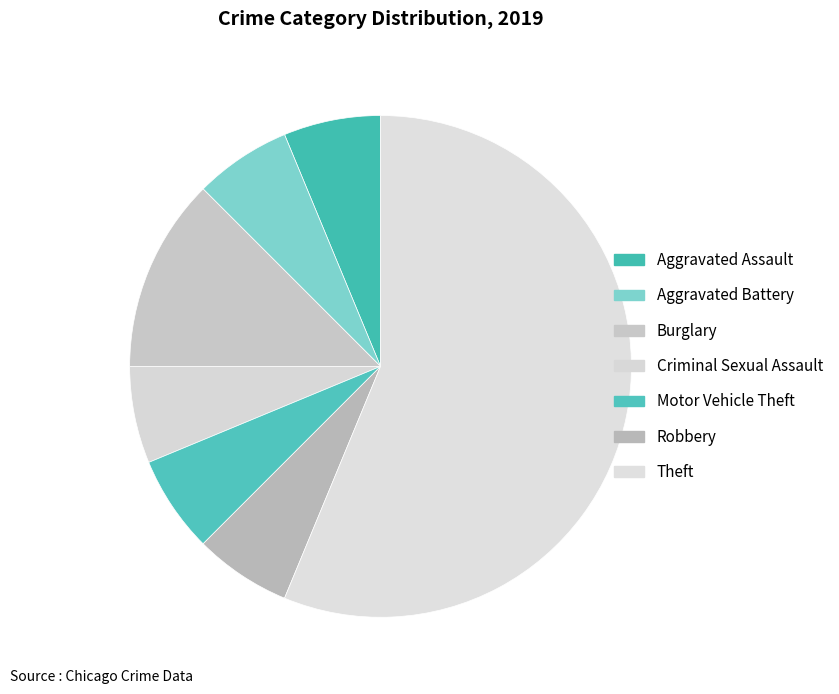

To the nearest percent, what is the difference between the Robbery and Theft slice percentages?

50%